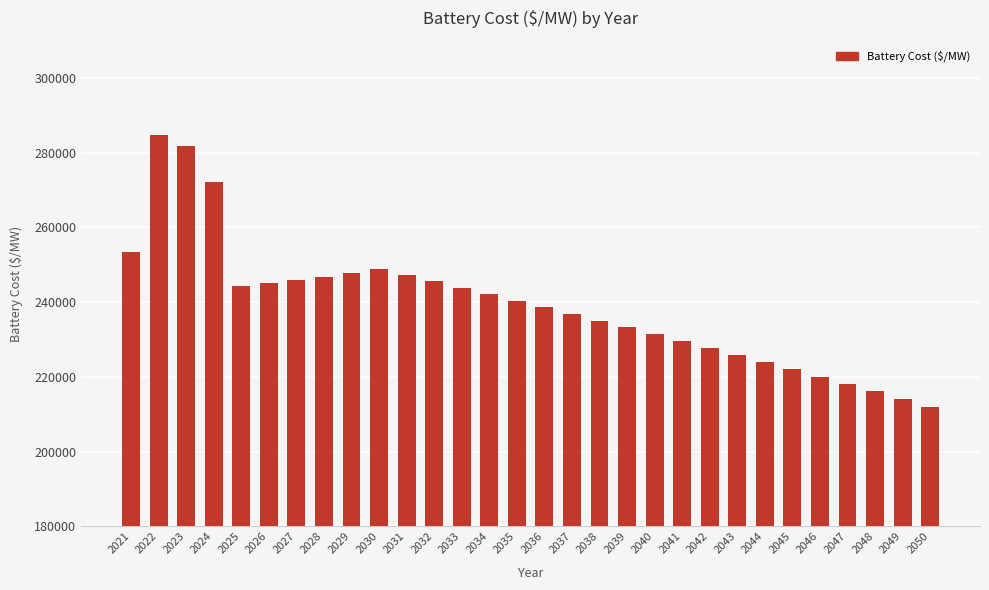

How many values are below 240409?

15